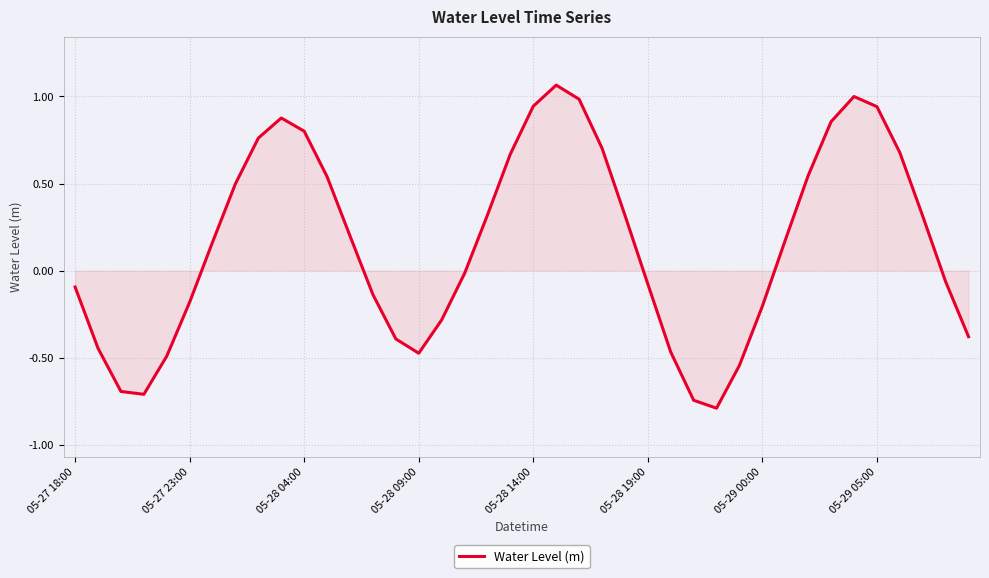

How many distinct data groups are displayed?

1